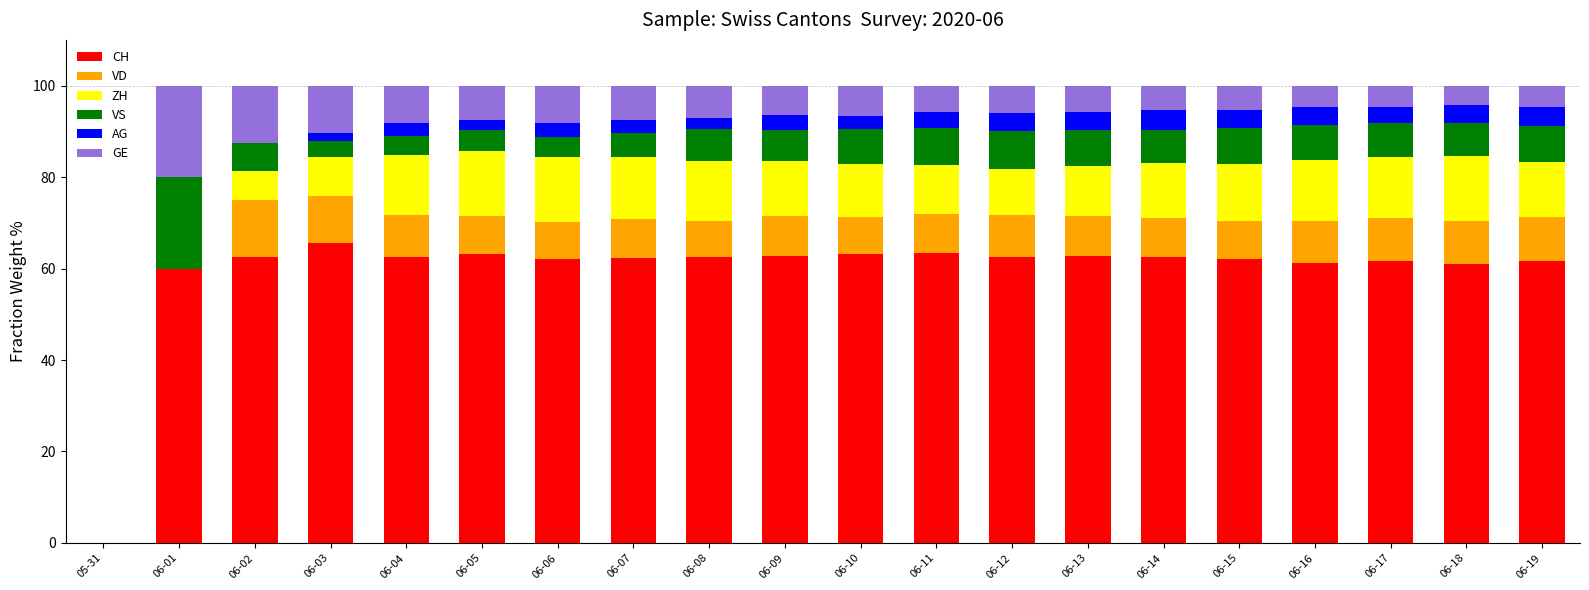

Are the bars grouped side by side (vs. stacked)?

No